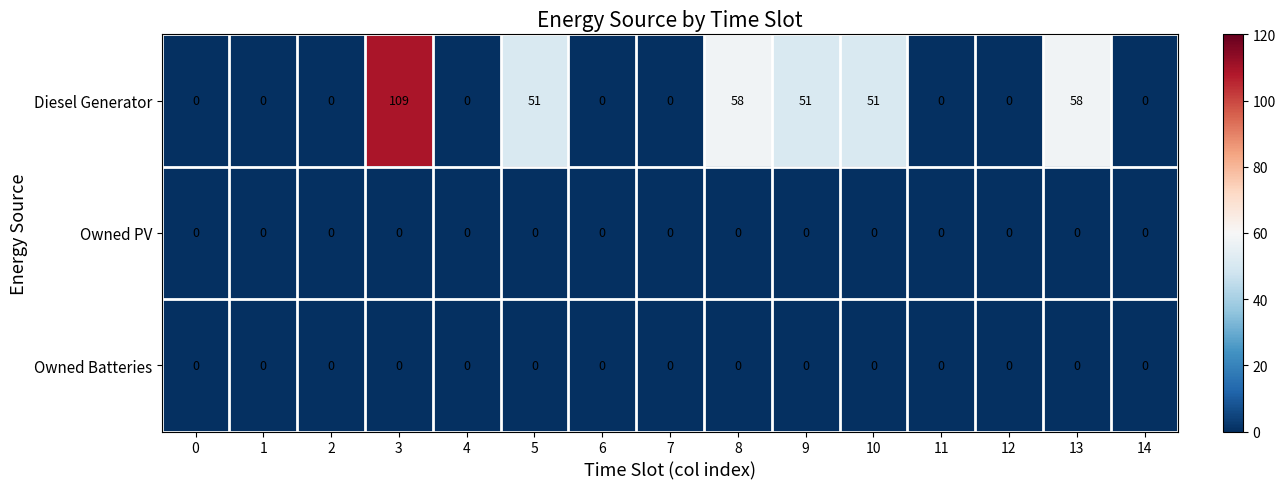

At how many categories does at least one series exceed 105?

1